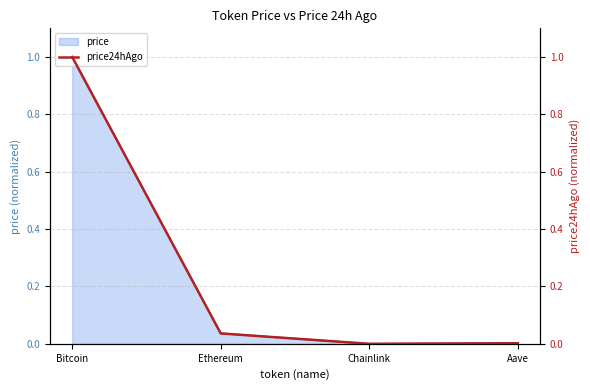

Between Aave and Ethereum, which is larger?

Ethereum